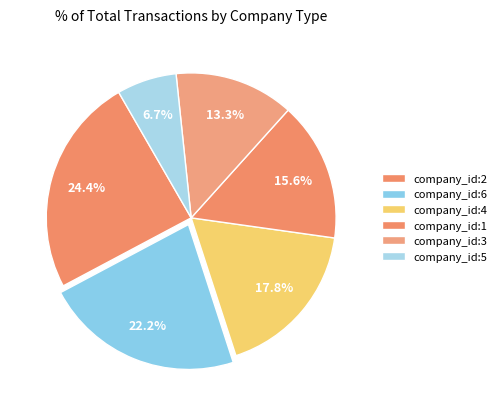

How many slices are in this pie chart?

6